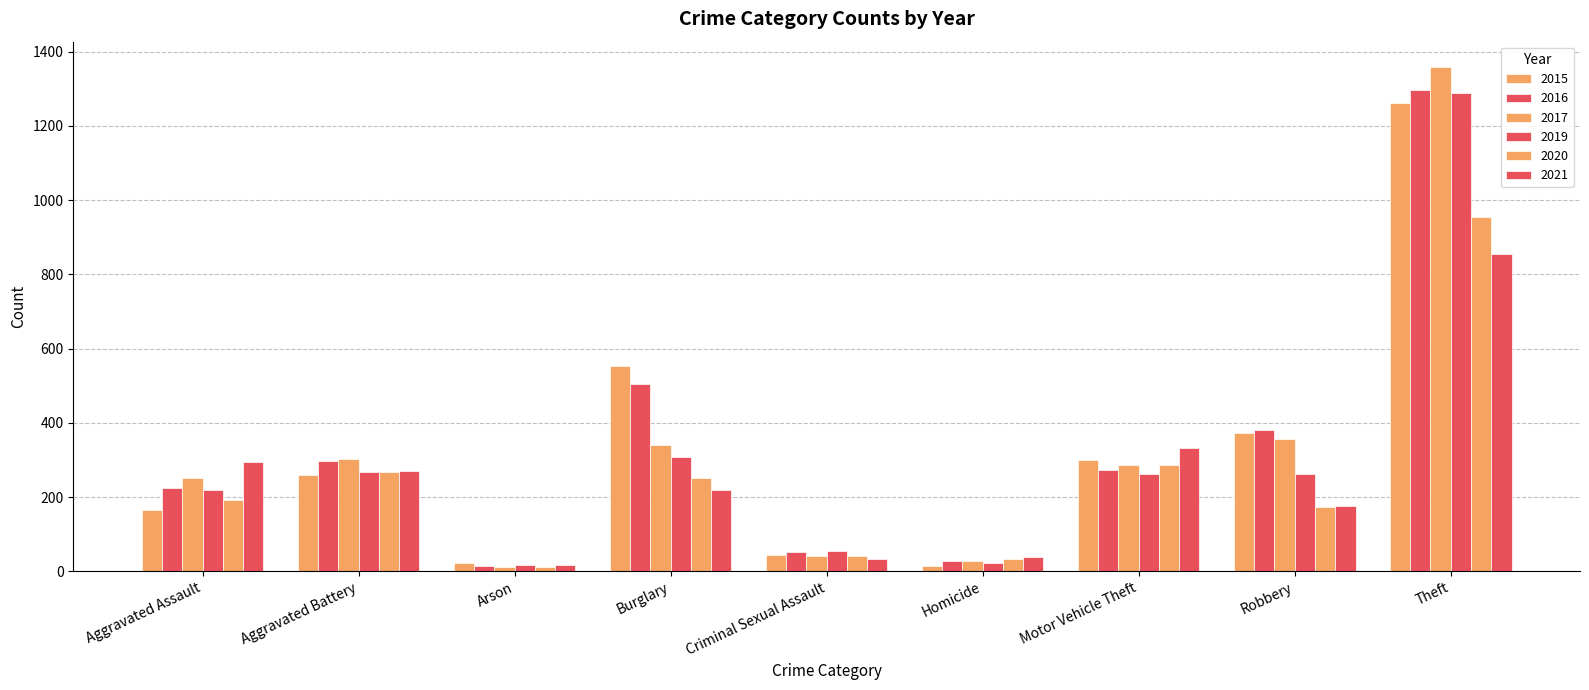

What is the spread (max minus min) of values at Theft?

503